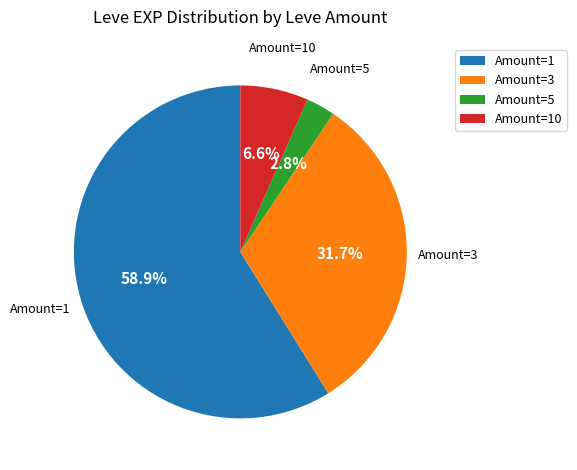

Rank the categories by value from lowest to highest.

Amount=5, Amount=10, Amount=3, Amount=1